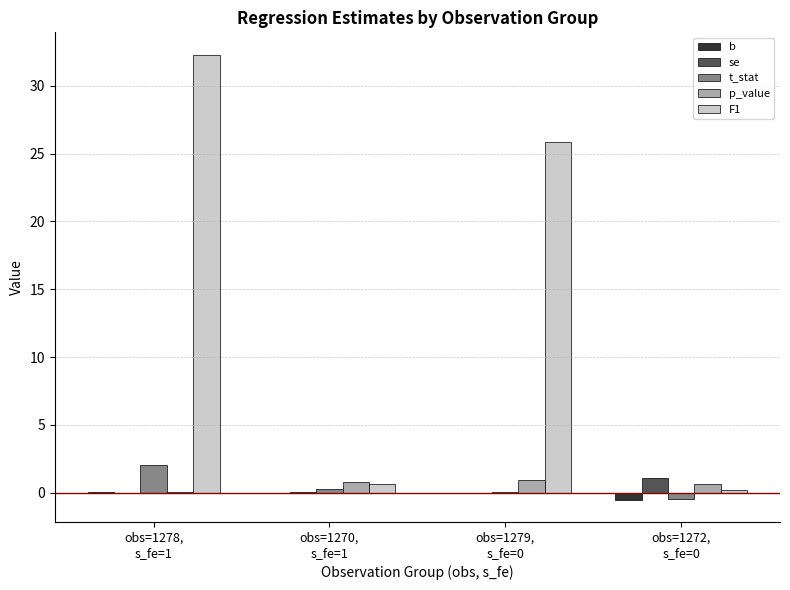

At which category does the chart reach its peak across all series?

obs=1278,
s_fe=1